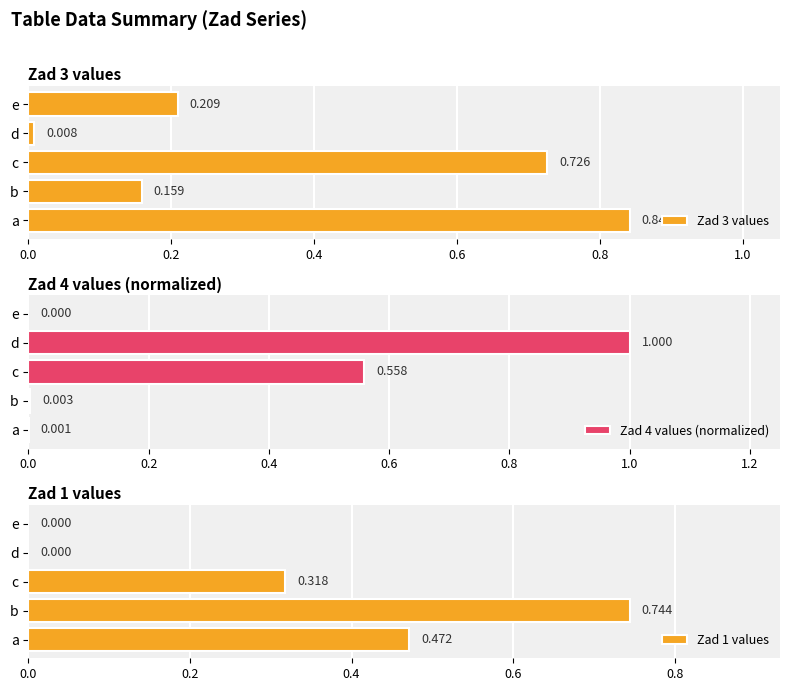

Count the number of data series in this chart.

3